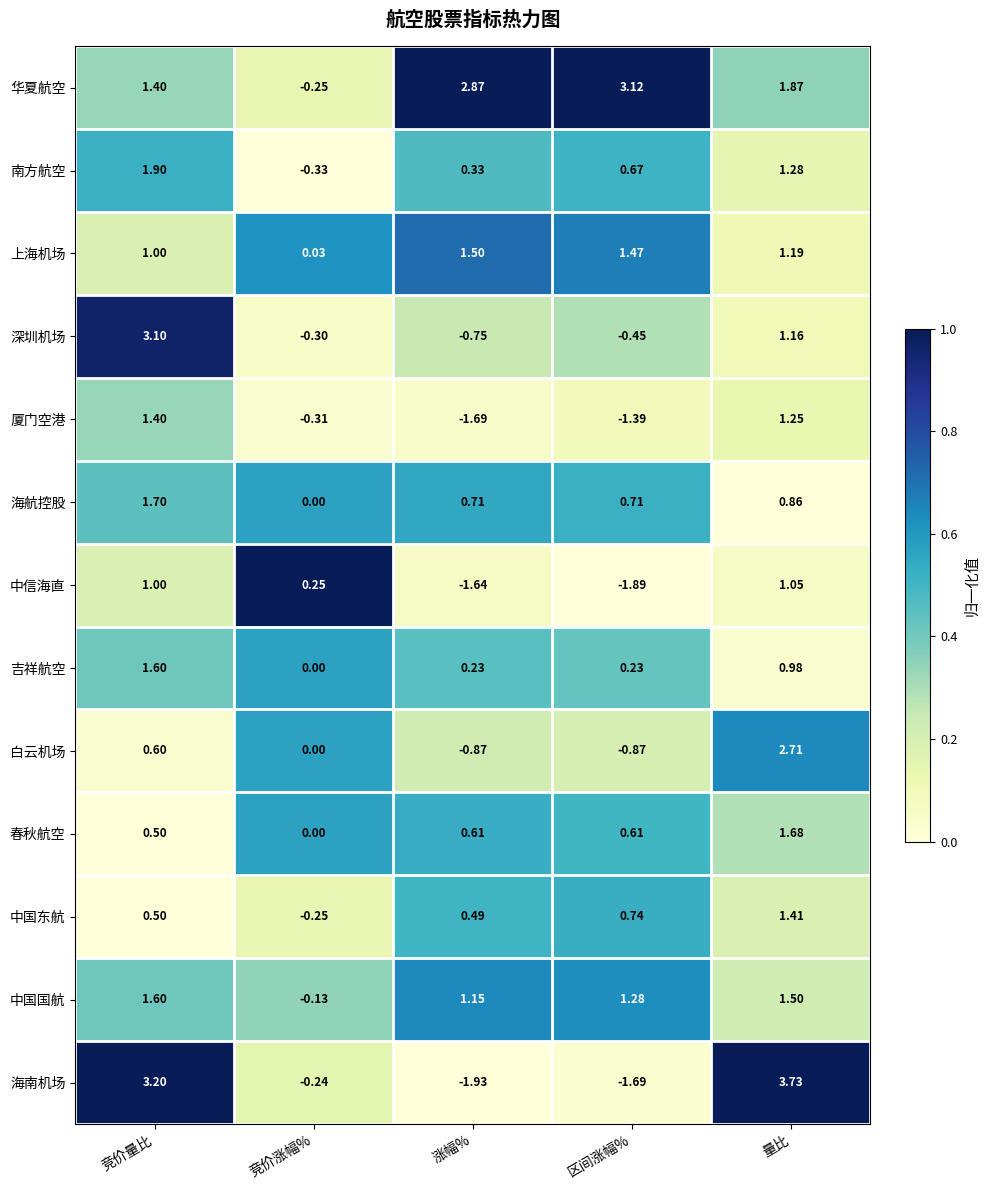

Which series changed the most between 竞价涨幅% and 区间涨幅%?

华夏航空